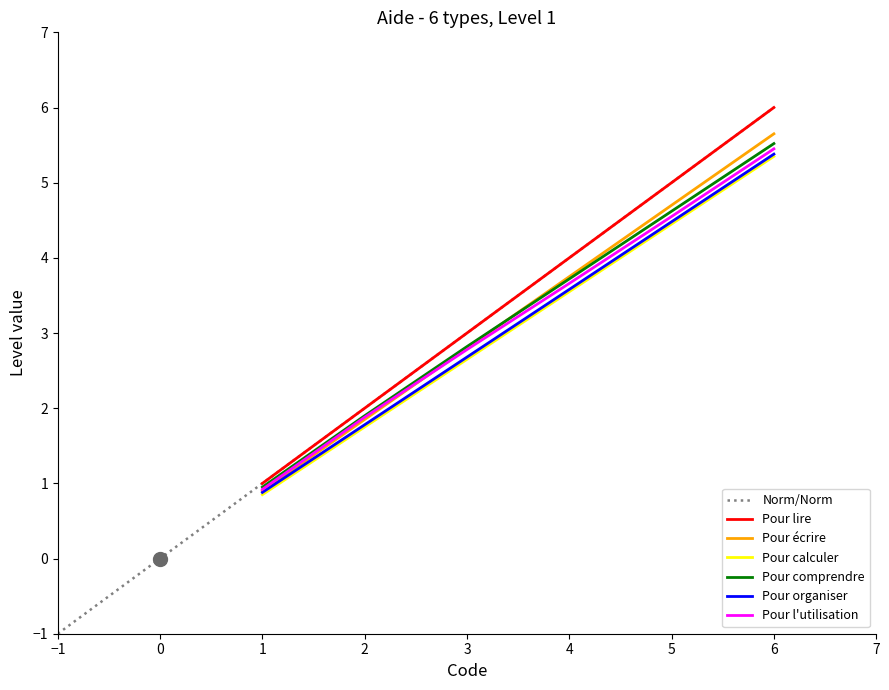

Does the chart display data point markers on the line(s)?

No